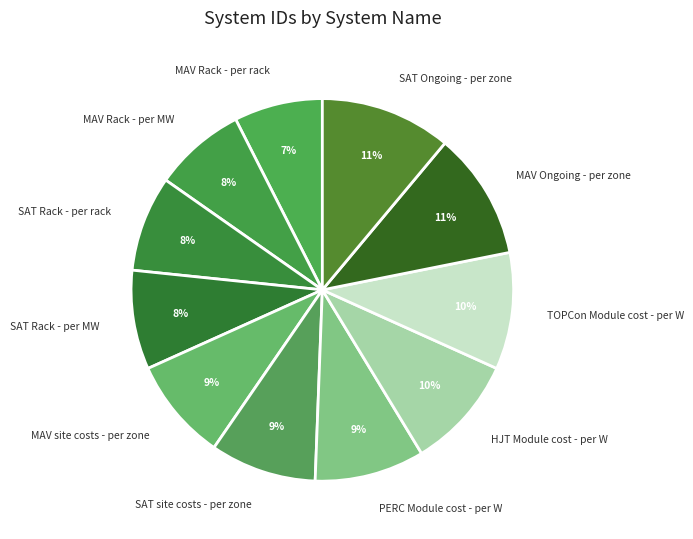

Which has a higher value, HJT Module cost - per W or MAV Rack - per rack?

HJT Module cost - per W